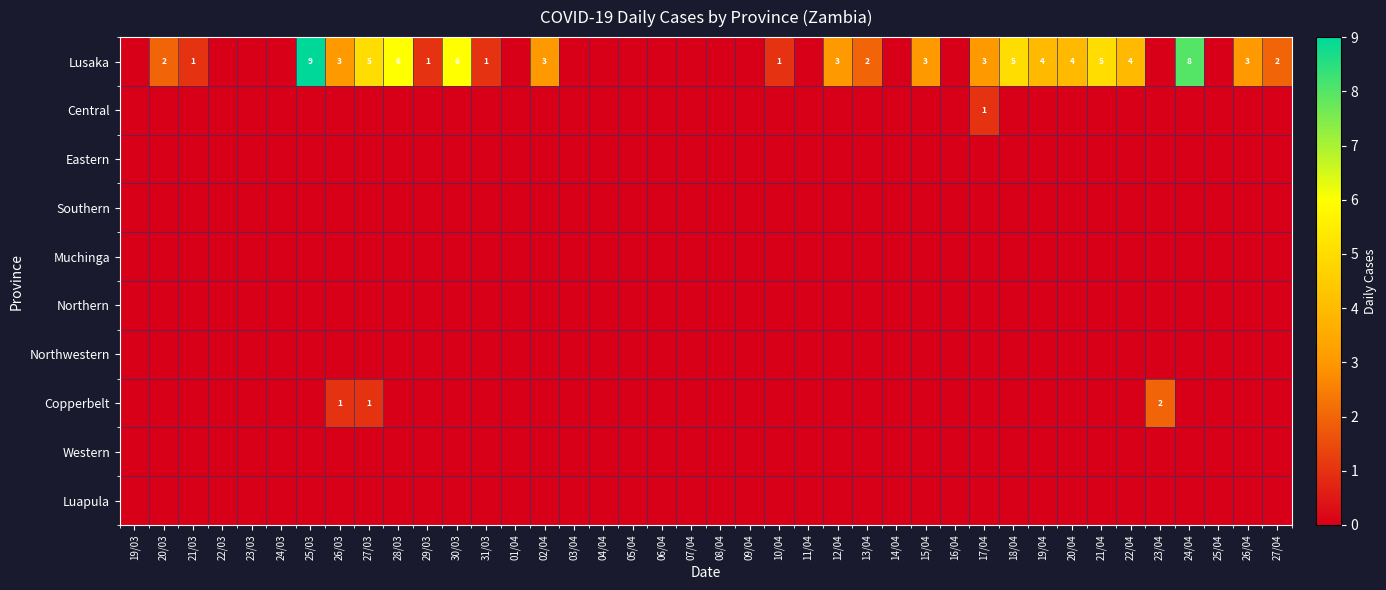

Is it true that Lusaka equals 9 at 21/04?

False